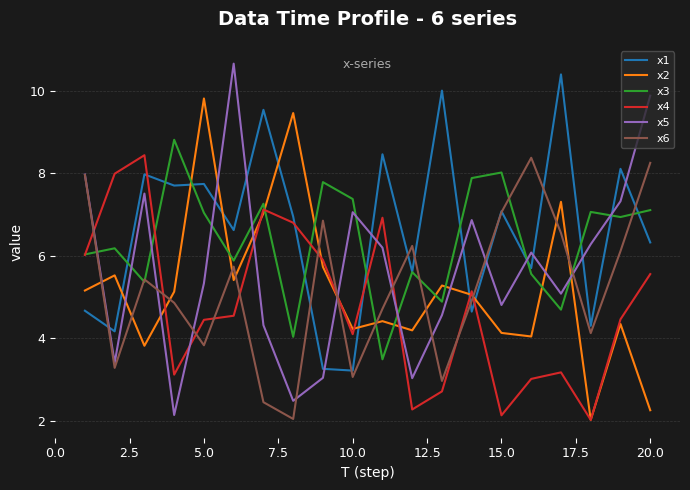

Which series ends up on top after the final intersection of x5 and x1?

x5